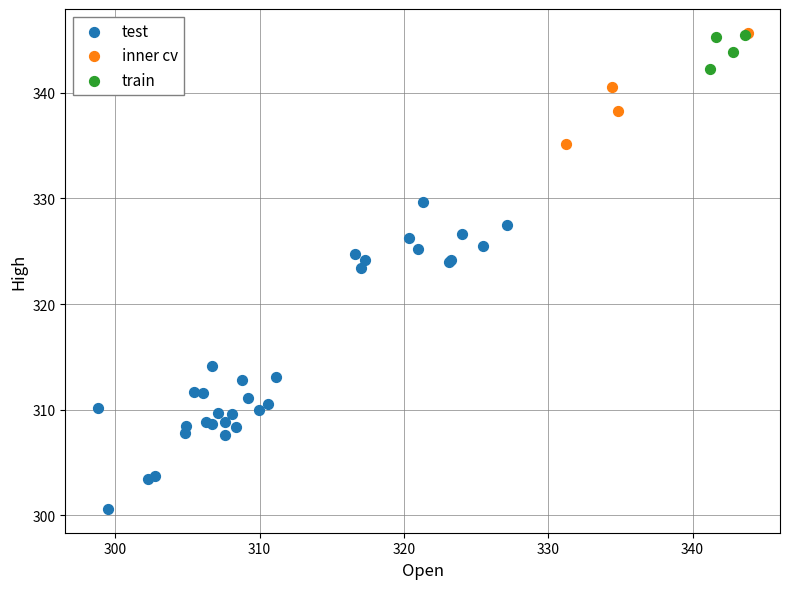

Which series has the widest spread of Y values?

test